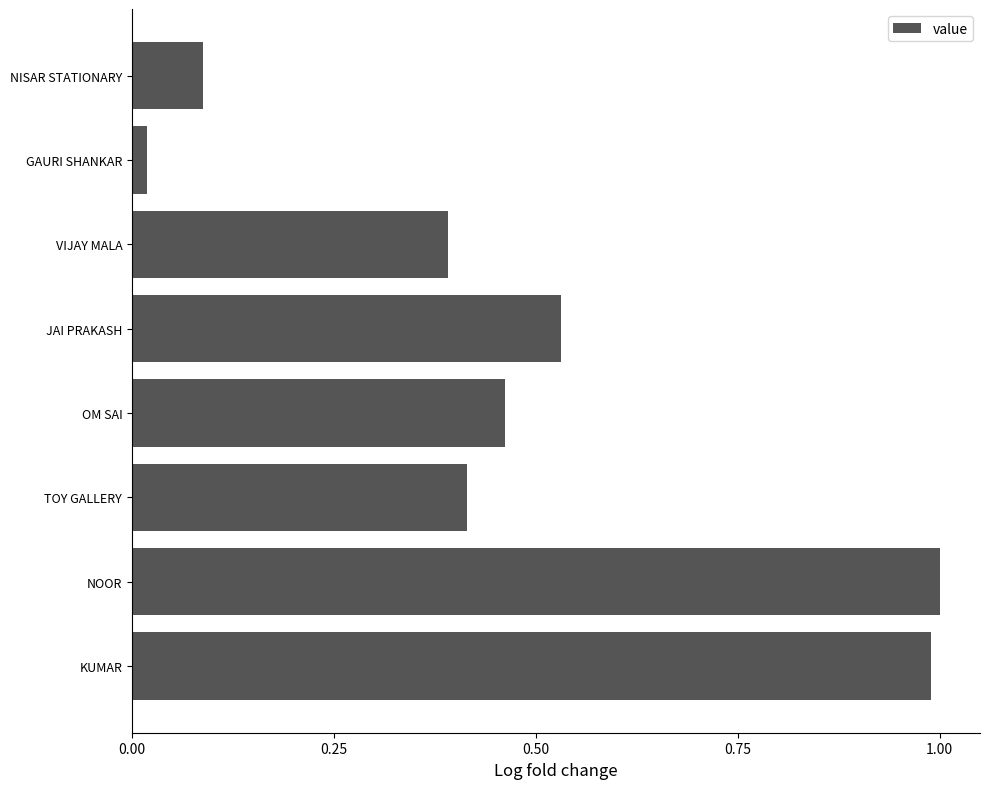

The value at NOOR is 1.0. True or false?

True